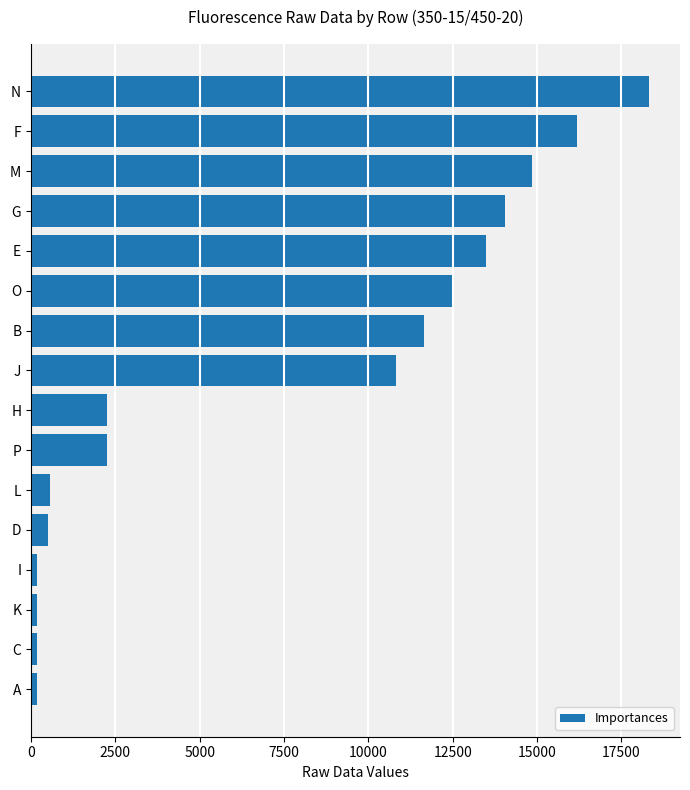

What is the label of the 1st bar from the top?

N